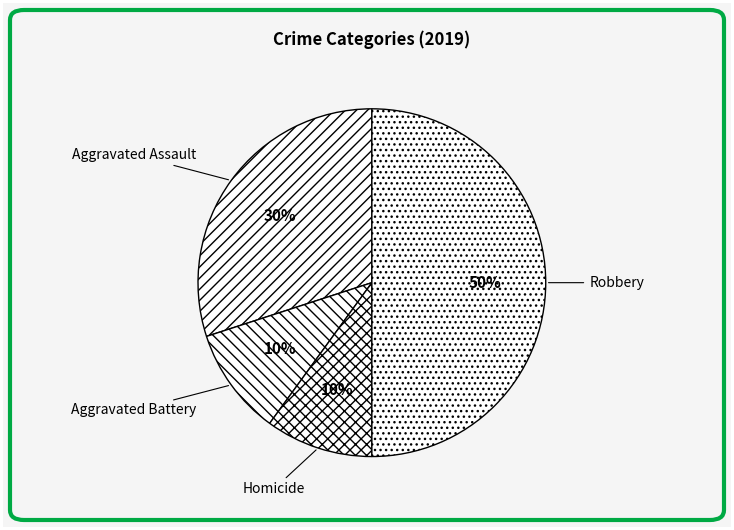

The Aggravated Battery slice represents 1% of the pie. True or false?

False